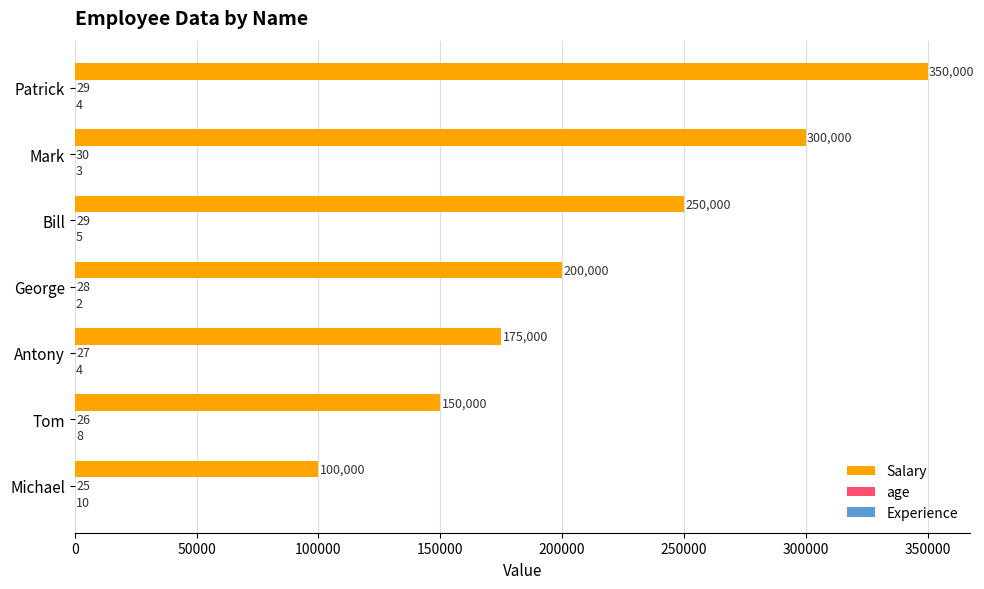

Which category has the highest value across all series?

Patrick